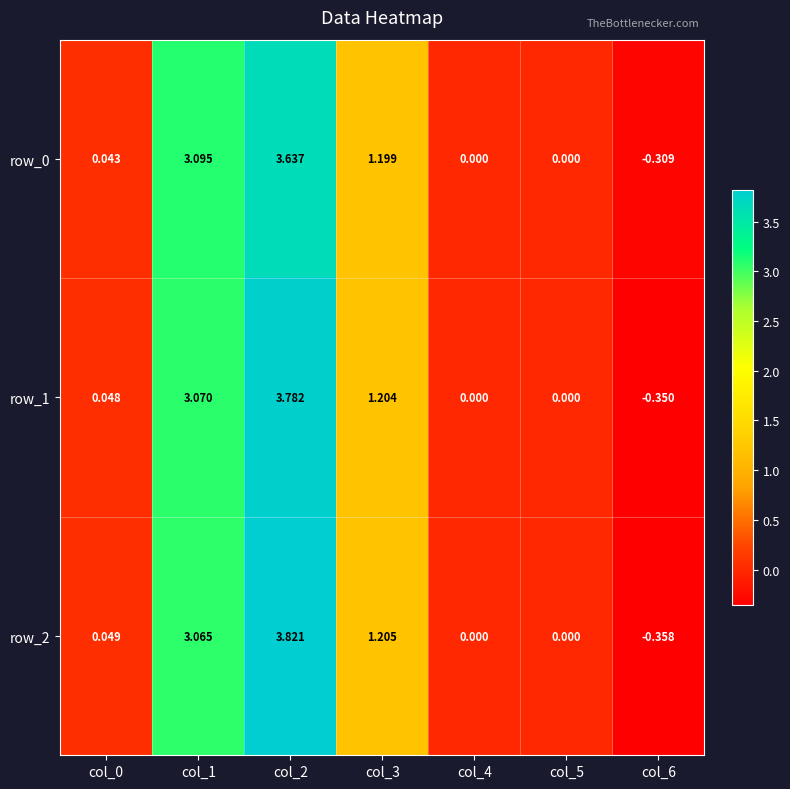

Between col_3 and col_5, which series saw the biggest shift?

row_2